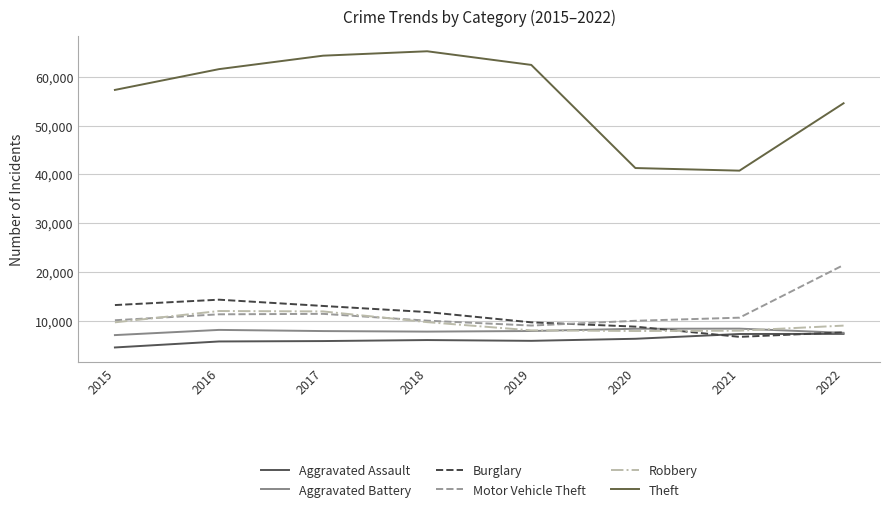

At which label is Robbery closest to 9907?

2018